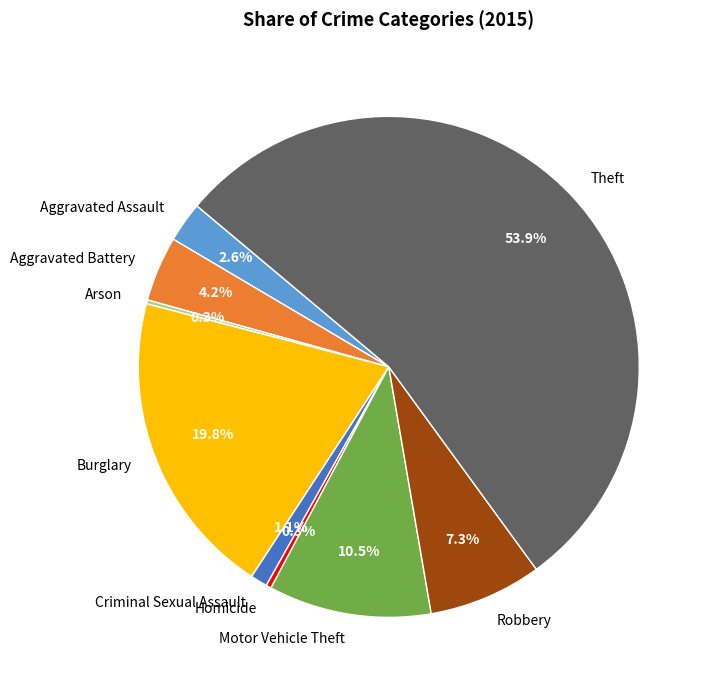

Is it true that Homicide is 0% of the pie?

True